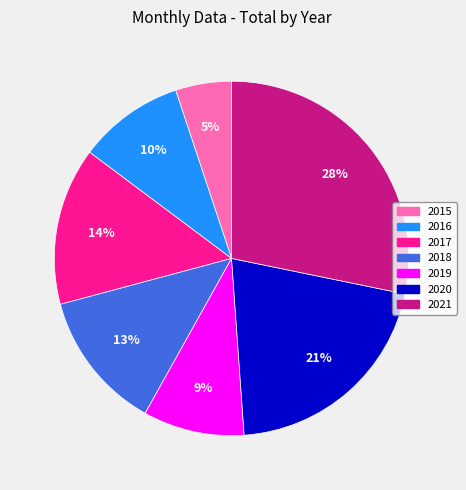

What is the ratio of the value at 2018 to the value at 2017?

0.9